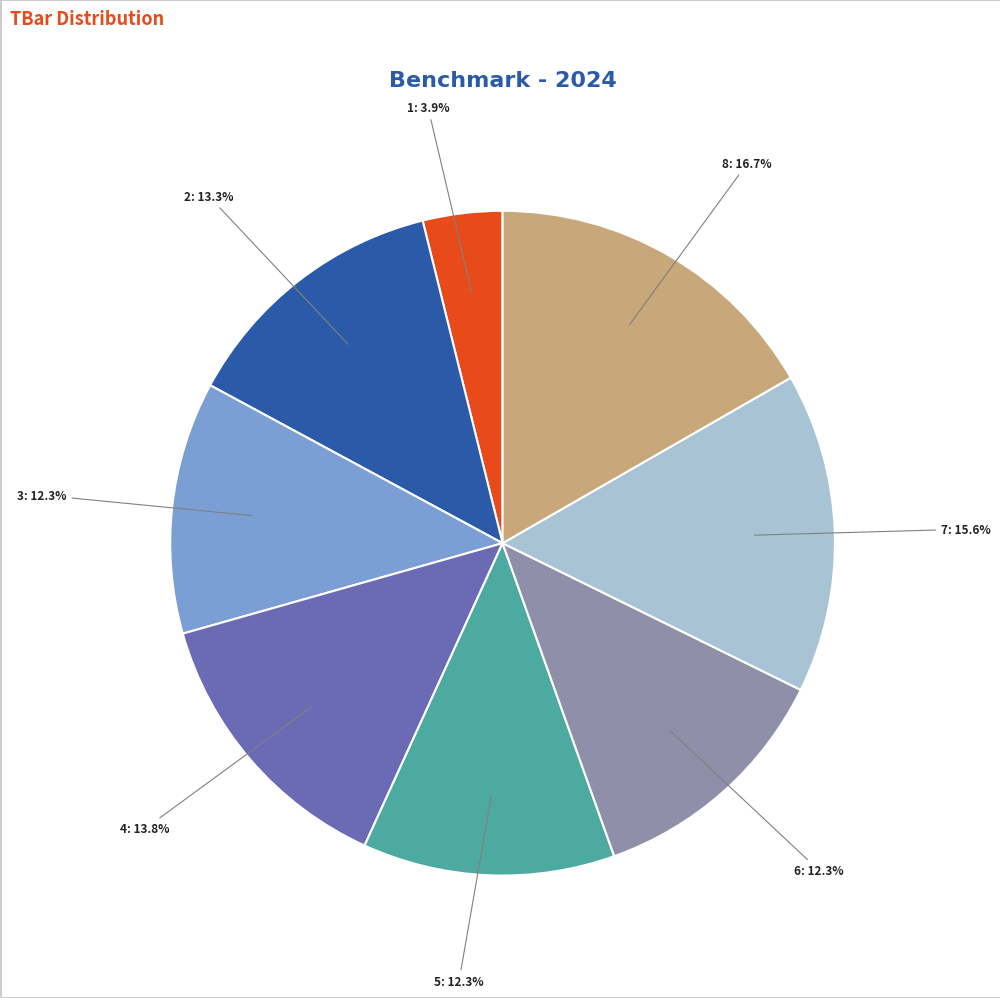

Which slice is the smallest?

1